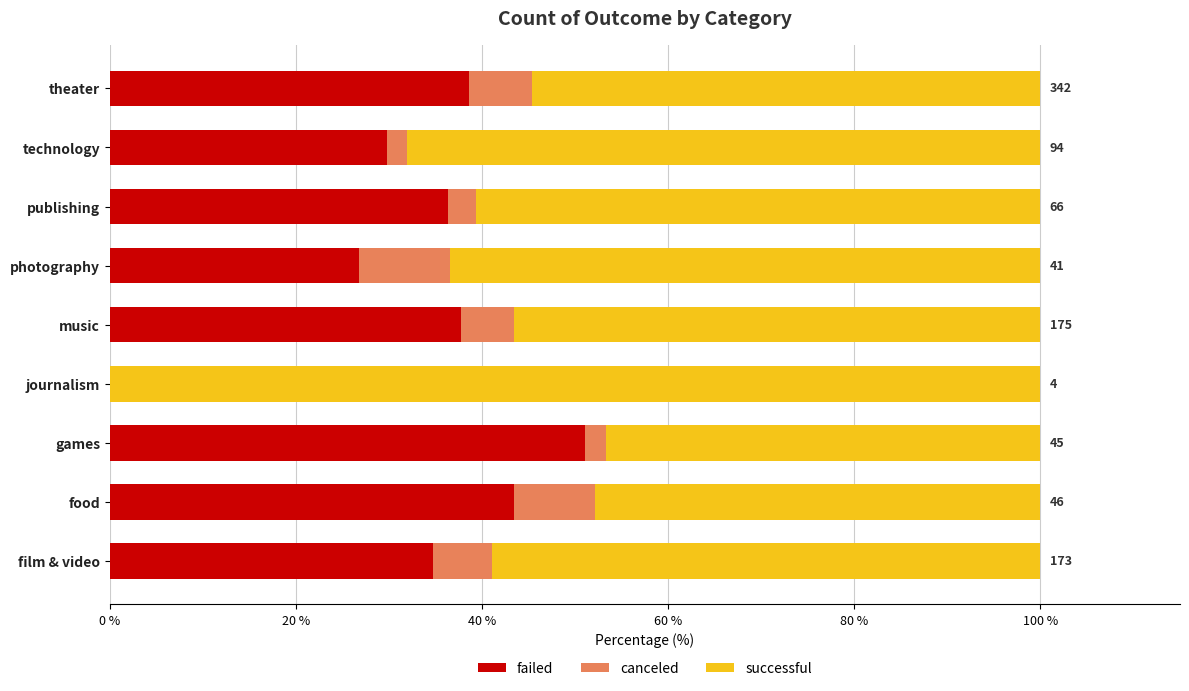

The failed series shows 51.1 at games. True or false?

True